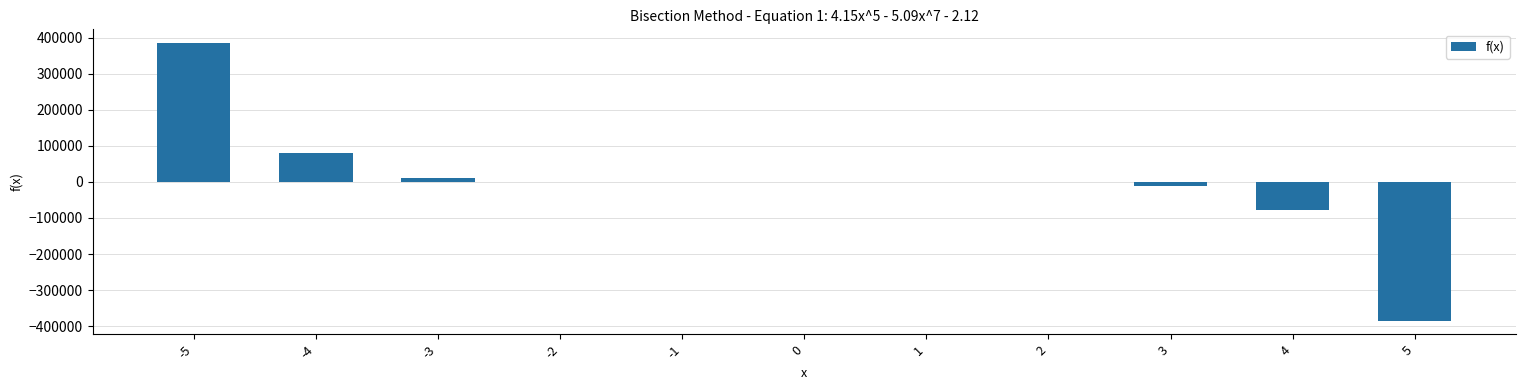

Count the number of data series in this chart.

1